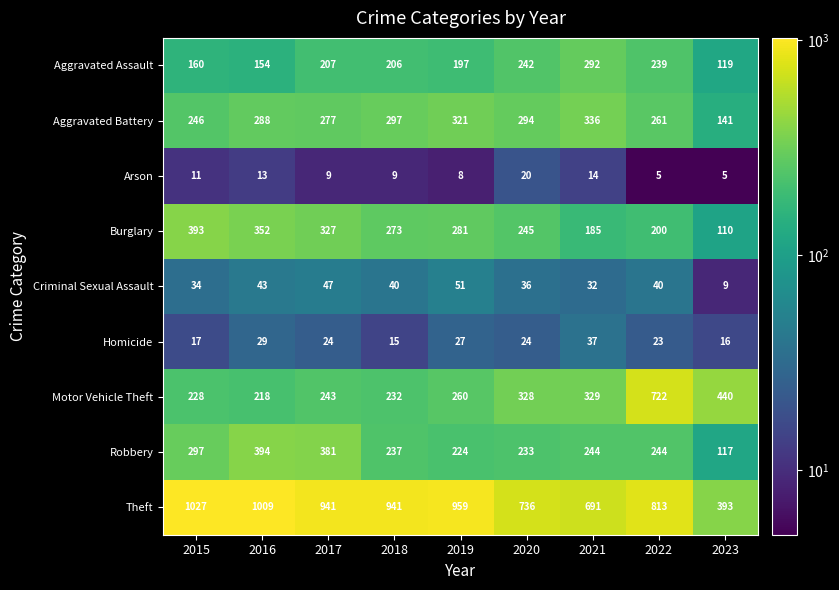

Is it true that Arson equals 14 at 2021?

True